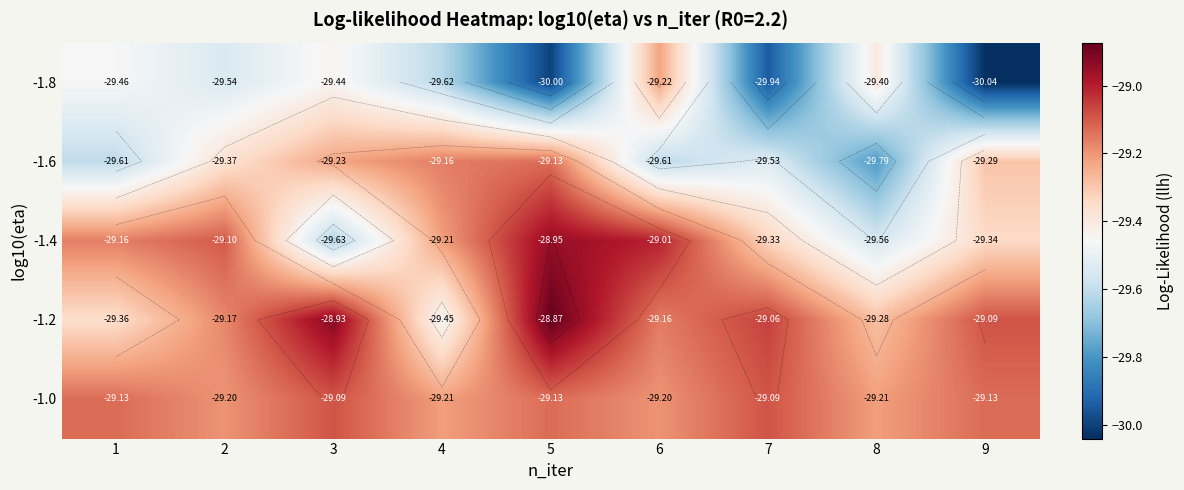

What value does the -1.6 series have at 6?

-29.6